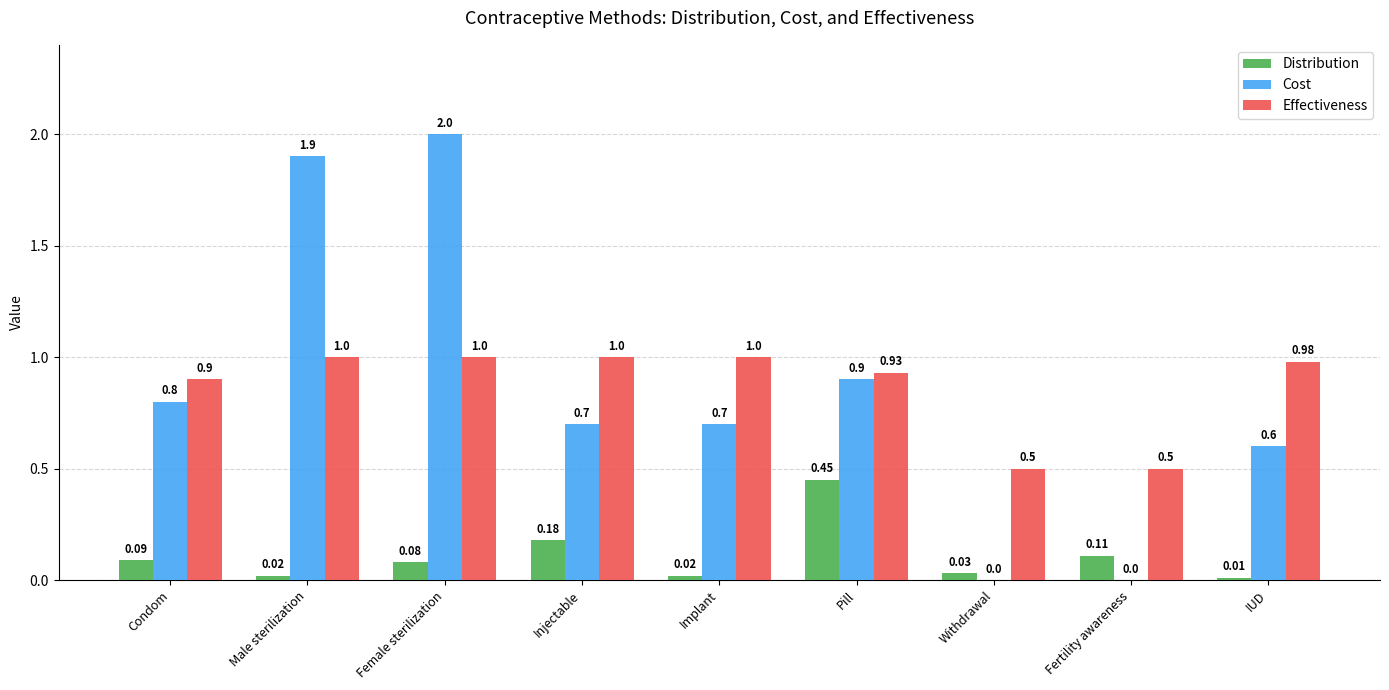

The value of Cost at IUD is 0.6. True or false?

True